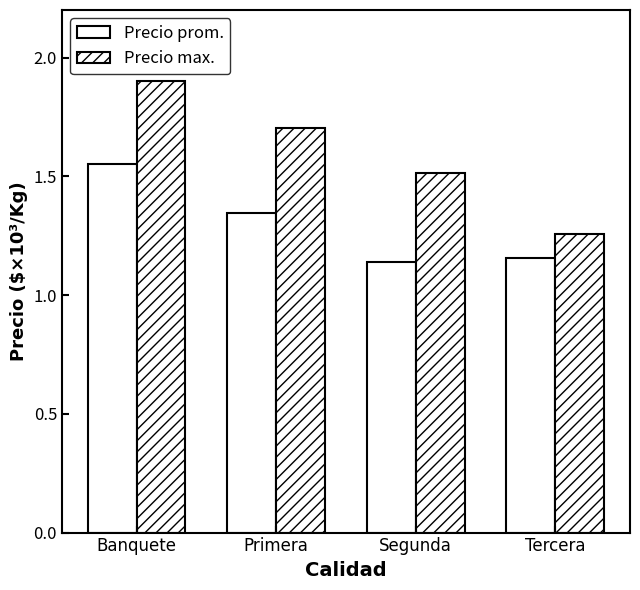

What is the total value across all series at Banquete?

3452